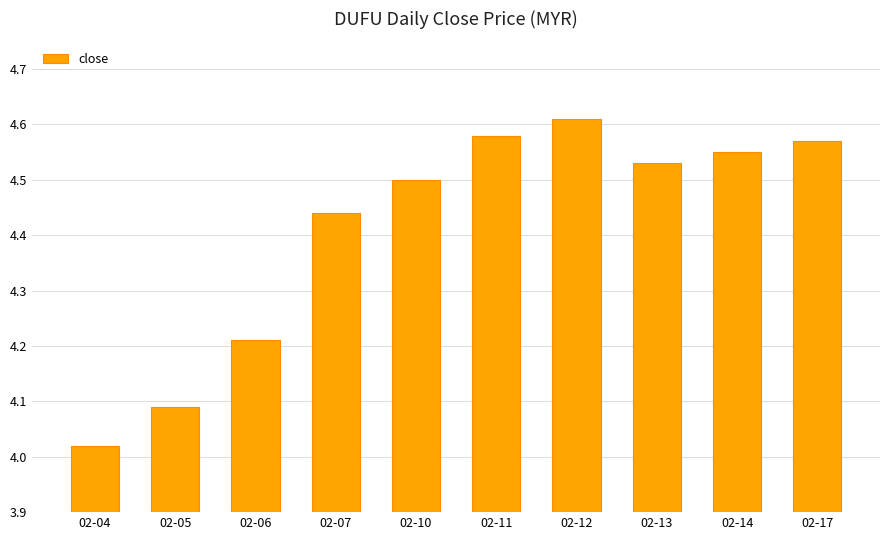

The value at 02-07 is 2.8. True or false?

False